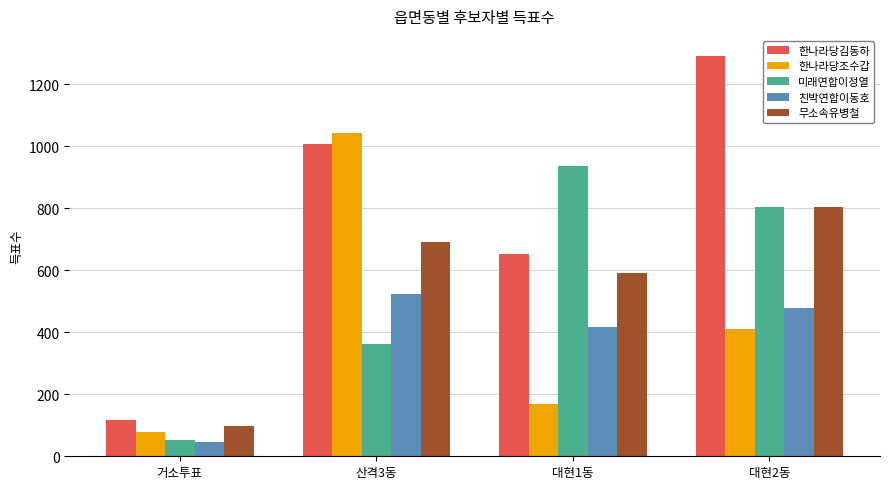

Rank the series at 대현1동 from highest to lowest value.

미래연합이정열, 한나라당김동하, 무소속유병철, 친박연합이동호, 한나라당조수갑